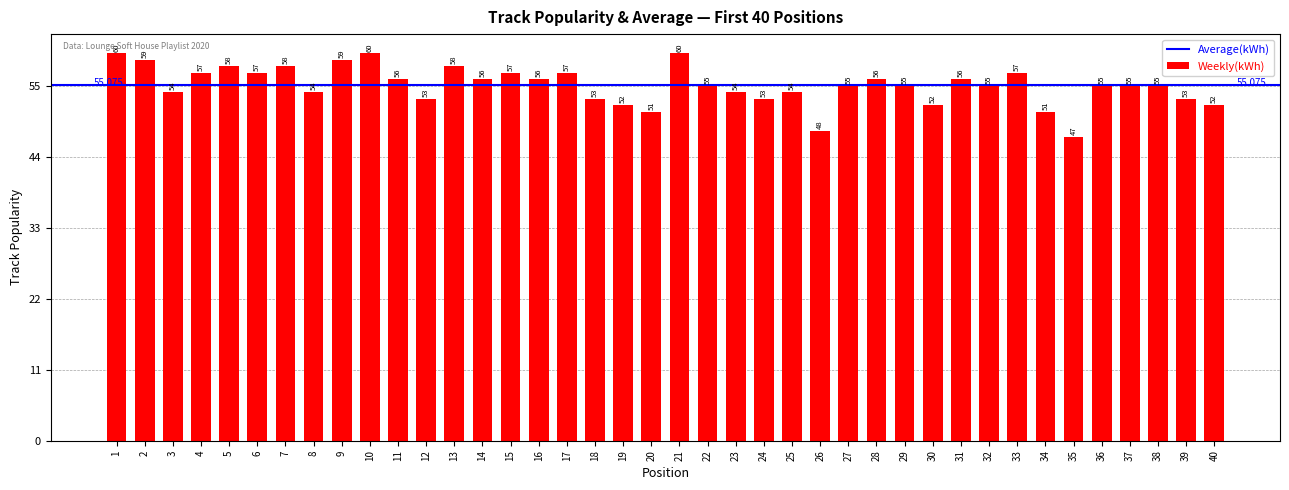

How many values are below 55?

15